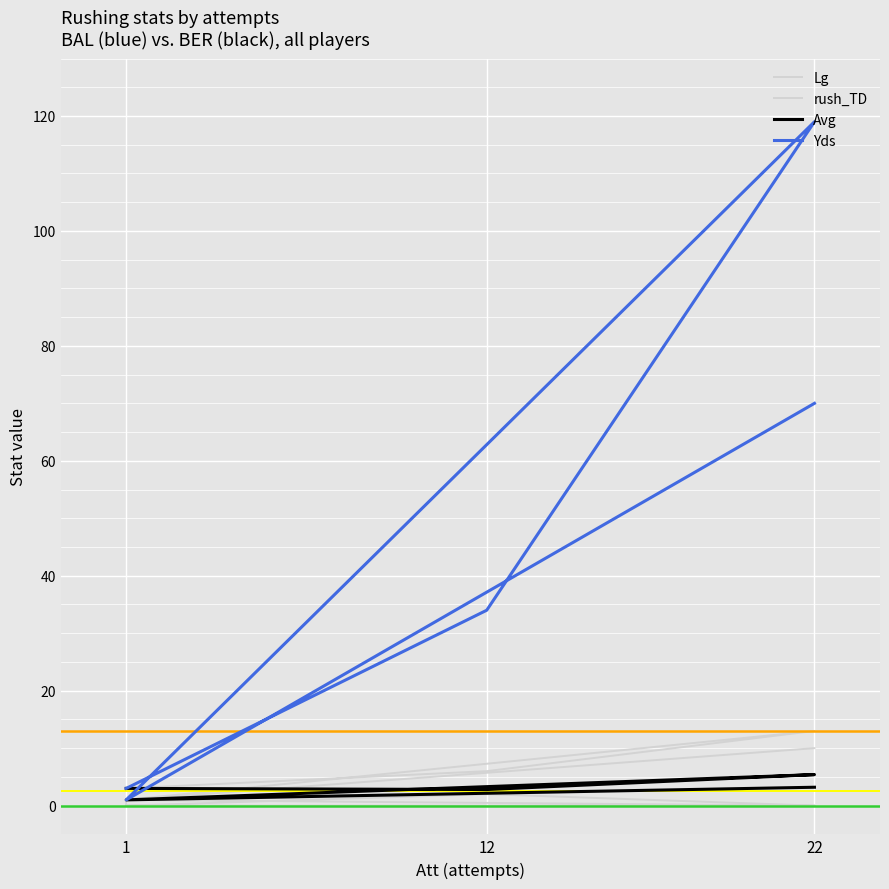

True or false: Lg and Avg cross at least once.

False